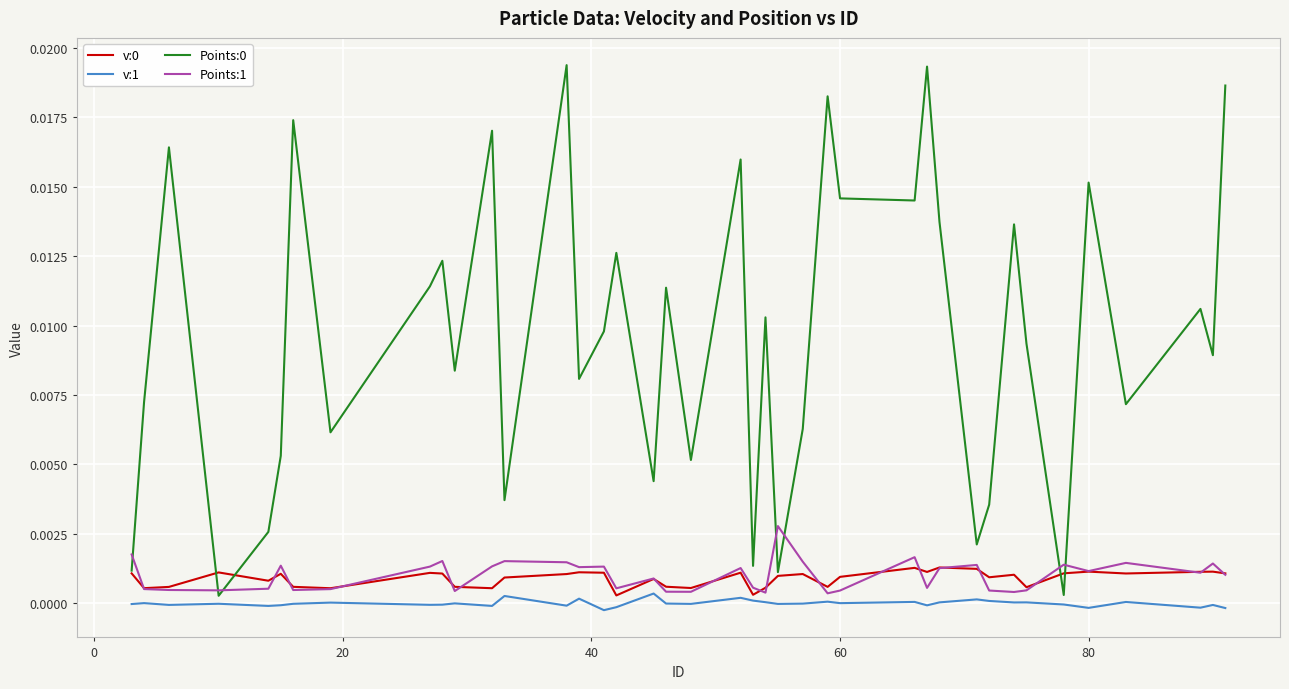

Does the chart have visible grid lines?

Yes